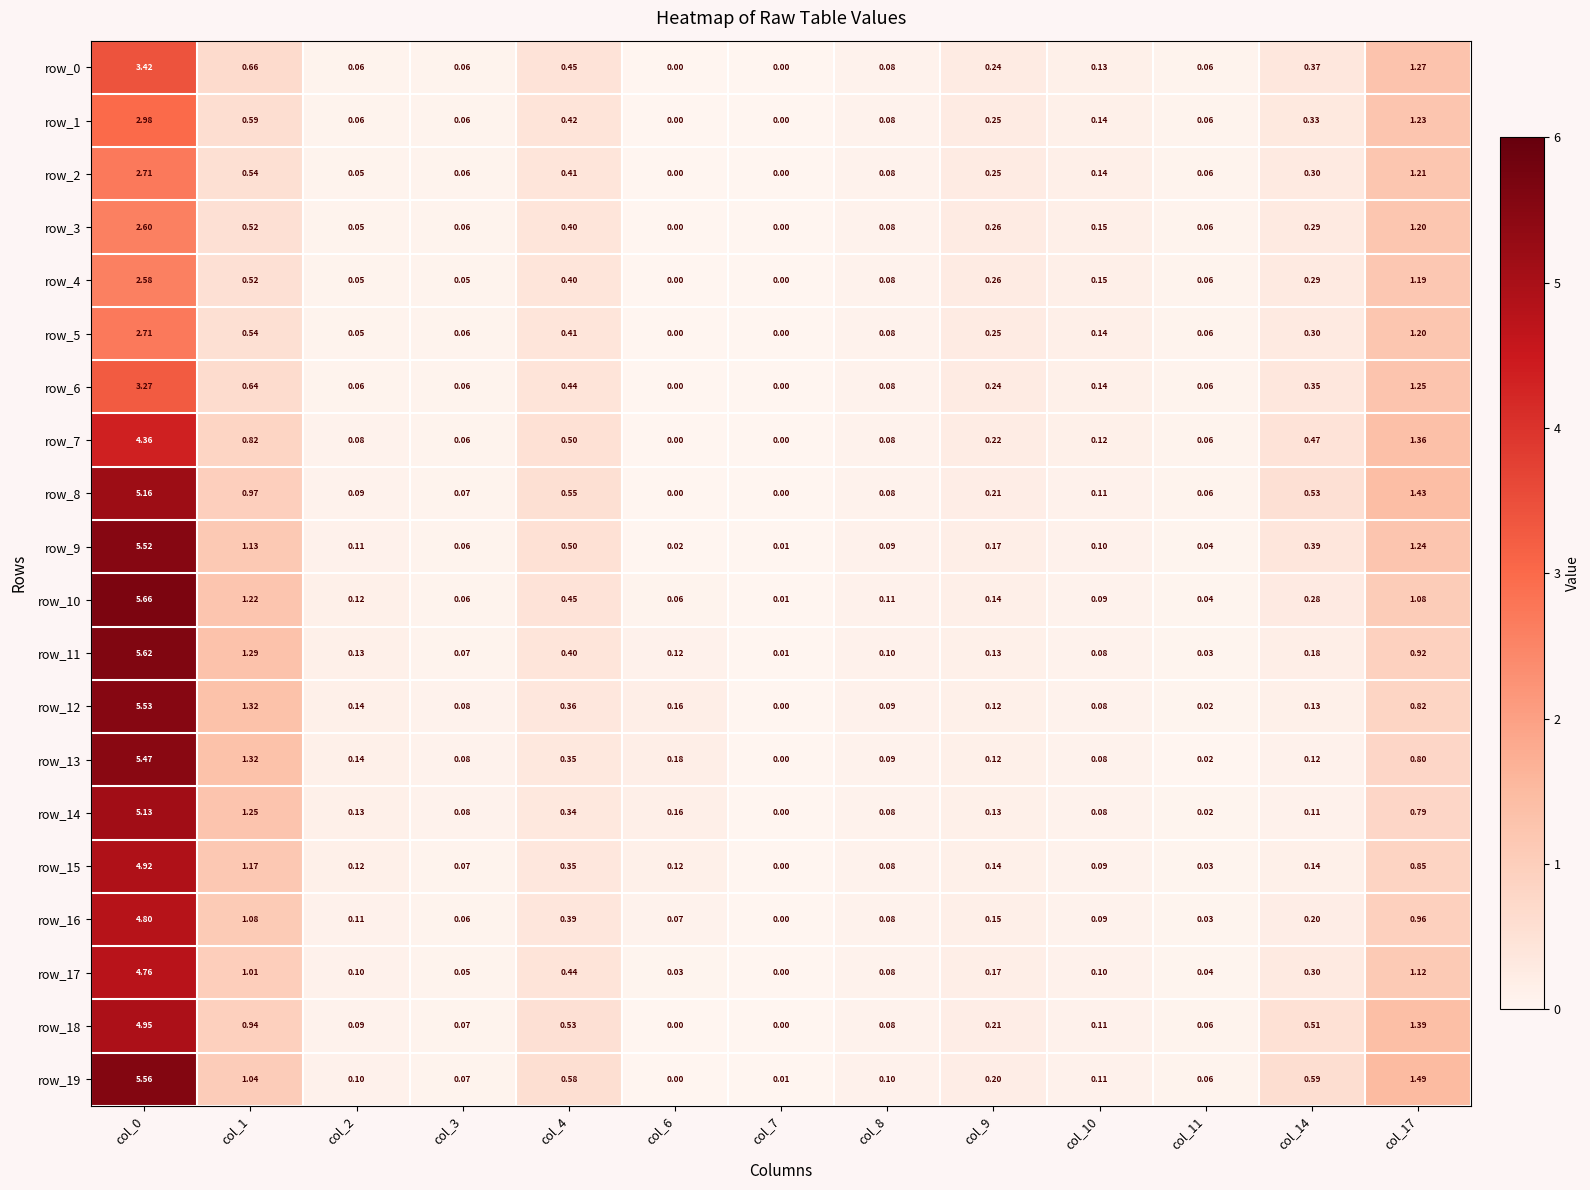

Count the number of data series in this chart.

20